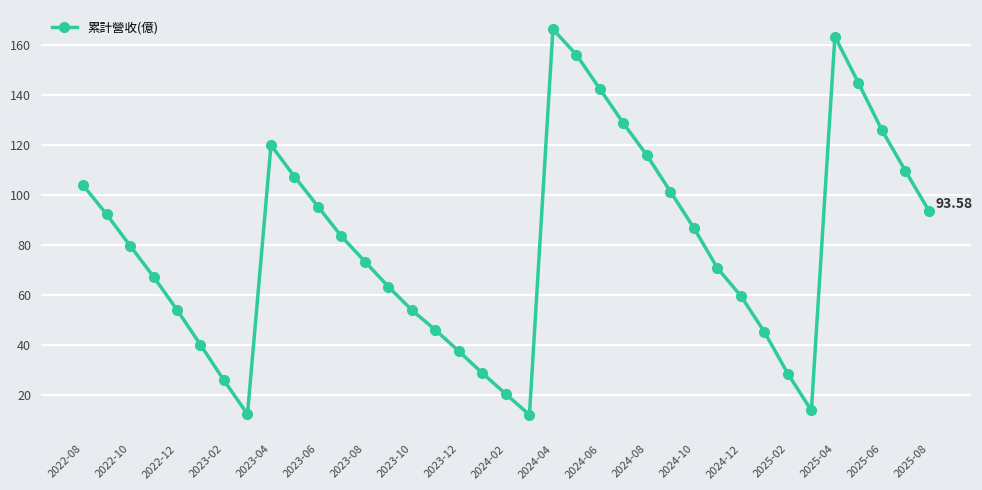

How many points are higher than both their immediate neighbors (excluding endpoints)?

3